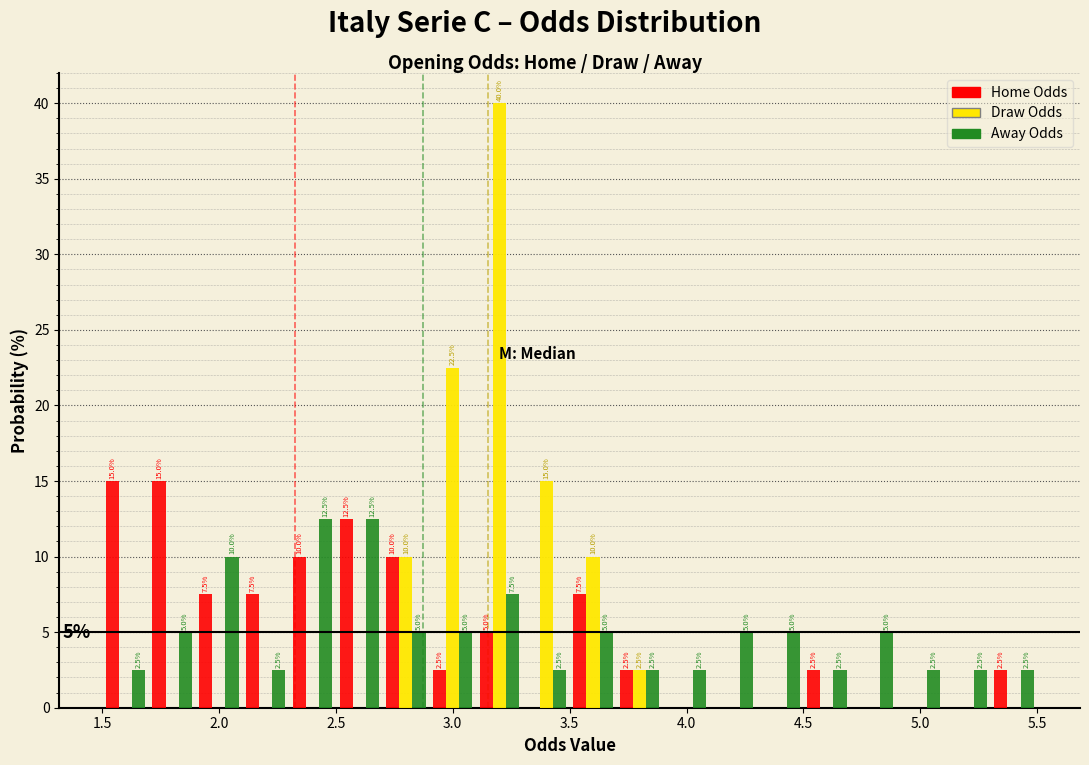

In the Draw Odds series, which range on the x-axis has the tallest bar?

3.1 to 3.3